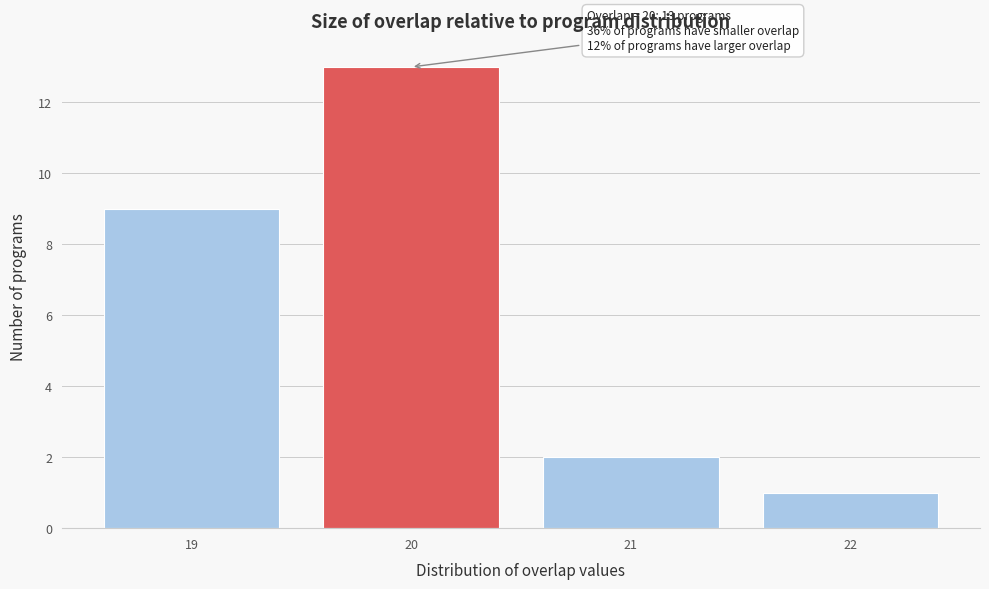

Which range on the x-axis has the tallest bar?

19.5 to 20.5